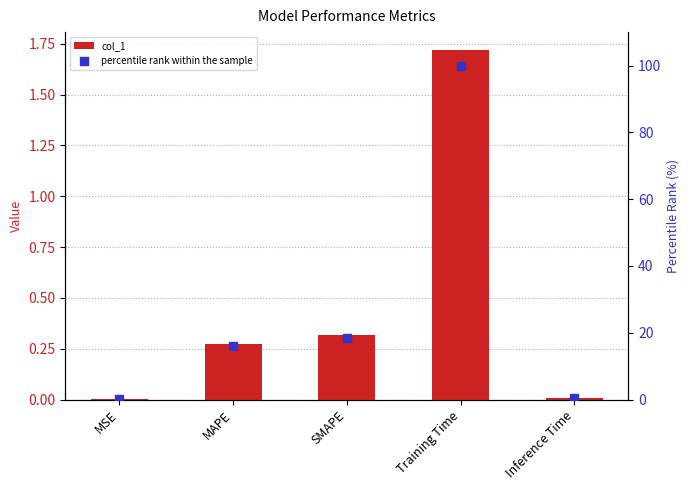

What are all the series names shown in the legend?

col_1, percentile rank within the sample